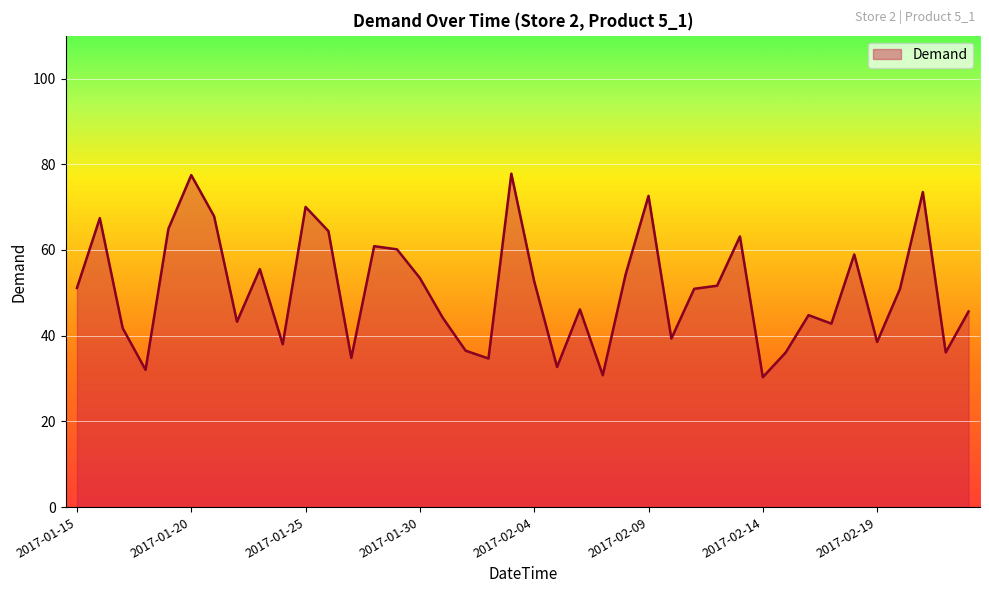

What is the maximum value shown in the chart?

77.8